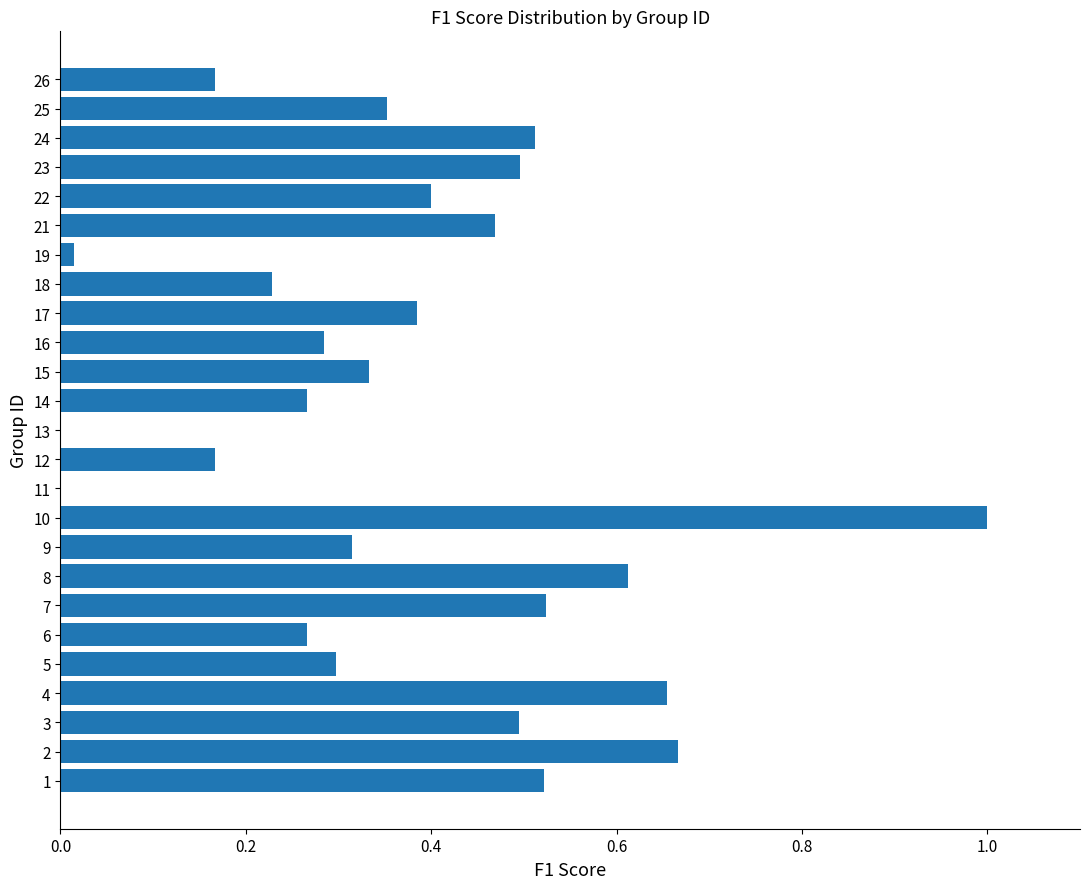

True or false: the data shows 0.1 at 14.

False